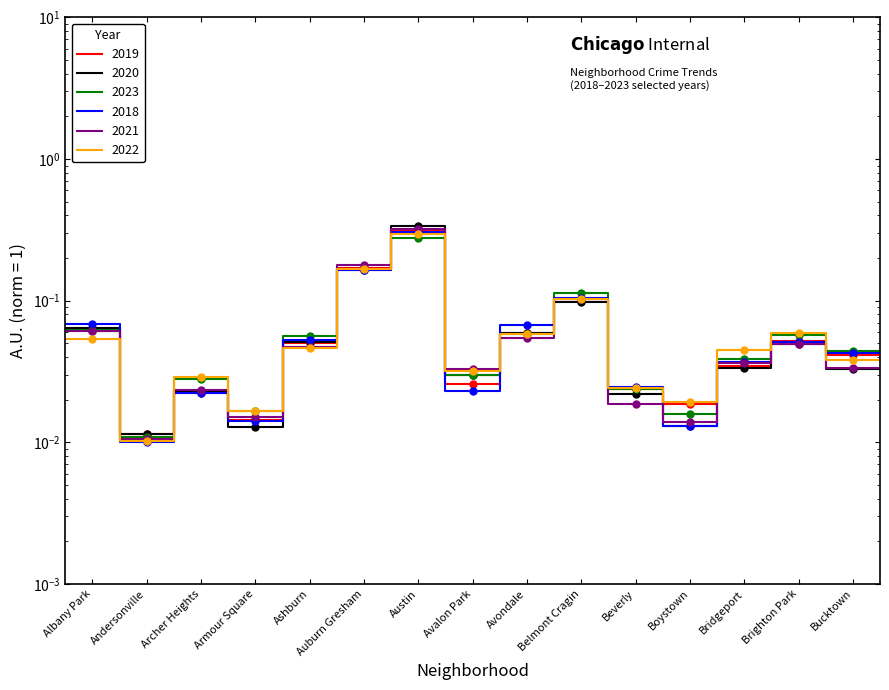

Reading left to right, what are all the values shown in this chart?

2019: 0.1	0.0	0.0	0.0	0.1	0.2	0.3	0.0	0.1	0.1	0.0	0.0	0.0	0.1	0.0
2020: 0.1	0.0	0.0	0.0	0.1	0.2	0.3	0.0	0.1	0.1	0.0	0.0	0.0	0.0	0.0
2023: 0.1	0.0	0.0	0.0	0.1	0.2	0.3	0.0	0.1	0.1	0.0	0.0	0.0	0.1	0.0
2018: 0.1	0.0	0.0	0.0	0.1	0.2	0.3	0.0	0.1	0.1	0.0	0.0	0.0	0.1	0.0
2021: 0.1	0.0	0.0	0.0	0.0	0.2	0.3	0.0	0.1	0.1	0.0	0.0	0.0	0.0	0.0
2022: 0.1	0.0	0.0	0.0	0.0	0.2	0.3	0.0	0.1	0.1	0.0	0.0	0.0	0.1	0.0